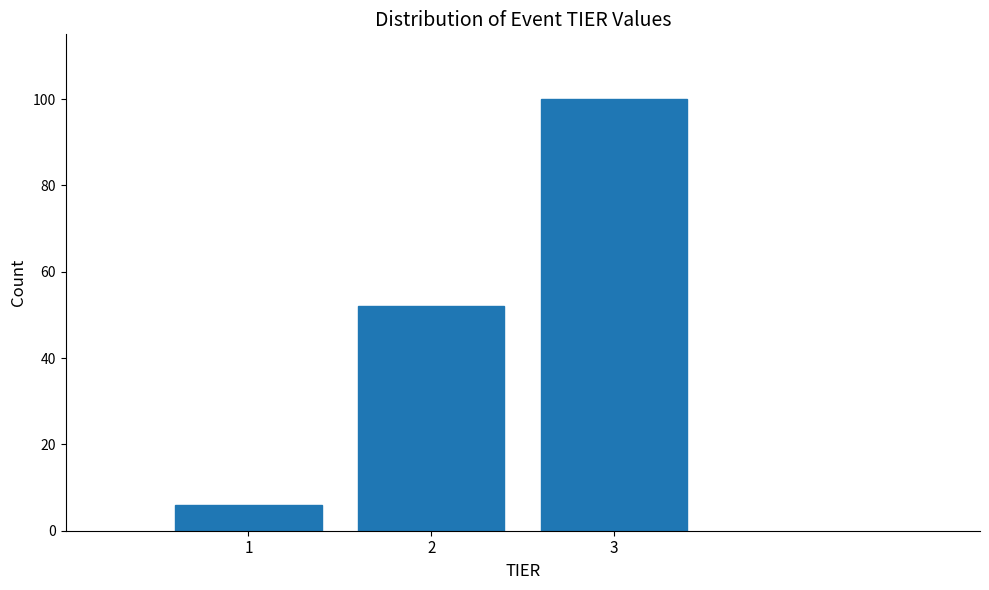

Reading left to right, transcribe all the data shown in this chart.

1=6	2=52	3=100